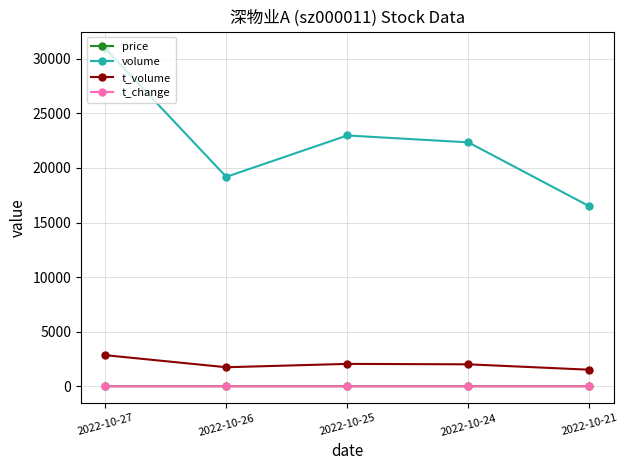

What is the value of the price point at the 3rd from the left?

9.0